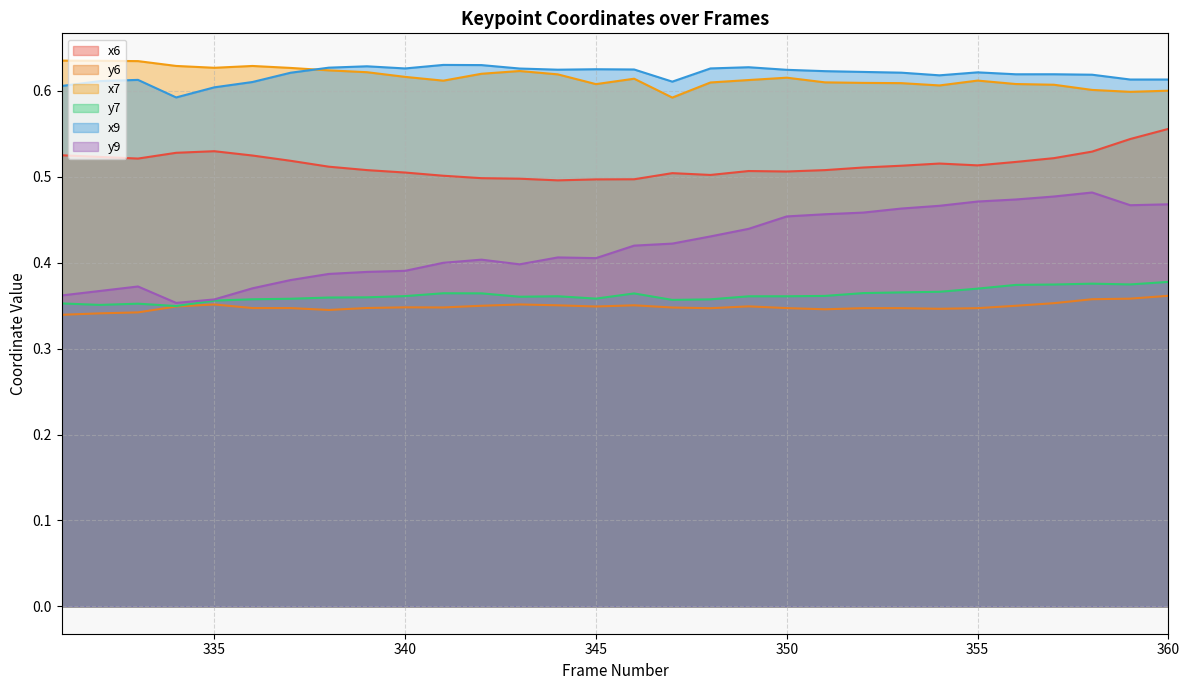

True or false: y7 and x9 cross at least once.

False